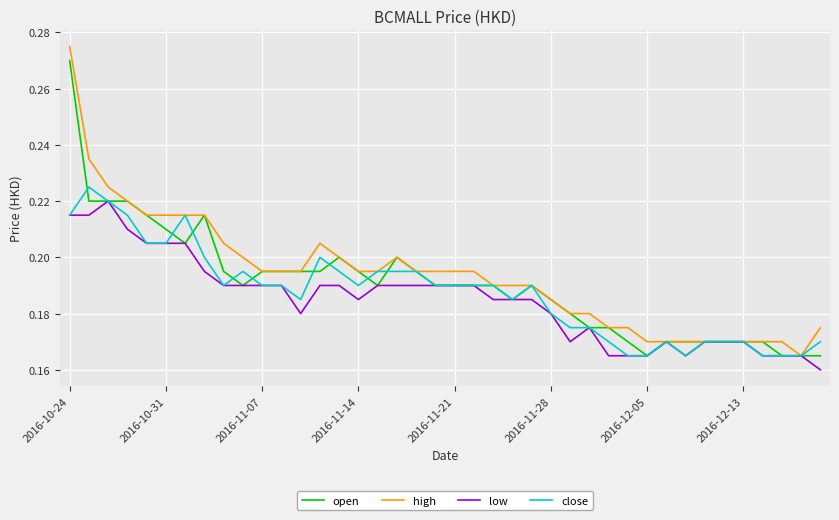

How many series are shown in this chart?

4